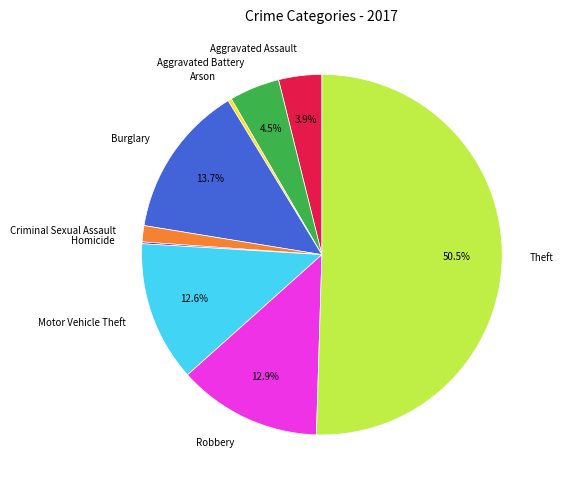

Is it true that Arson is 0% of the pie?

True